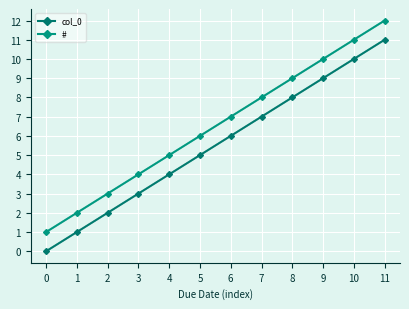

True or false: # and col_0 intersect in this chart.

False